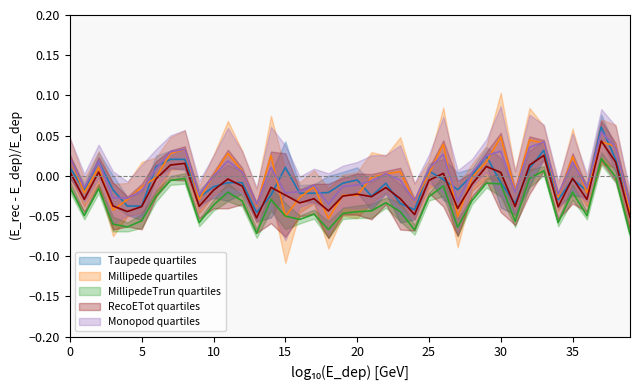

Is this an area chart (filled region under the line)?

No